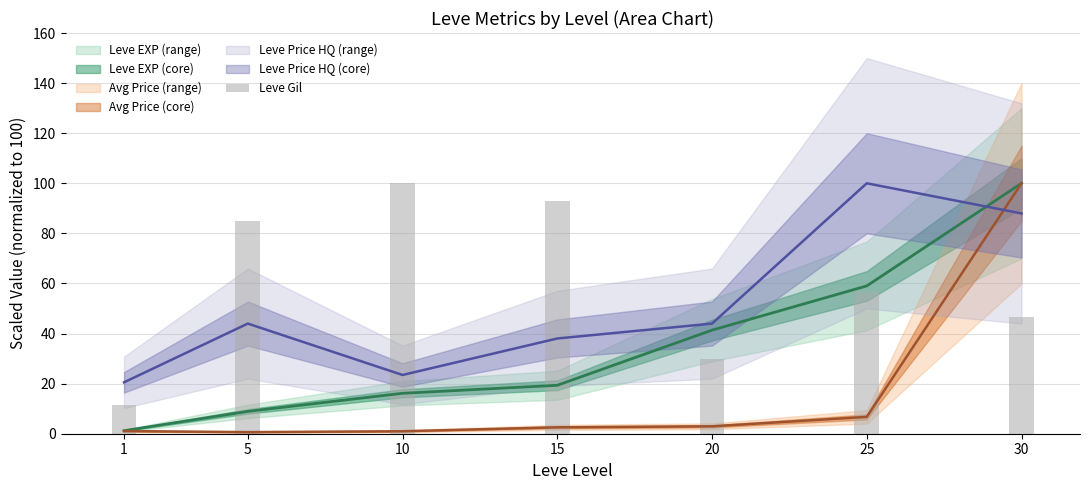

Where is the data nearest to the value 55?

25